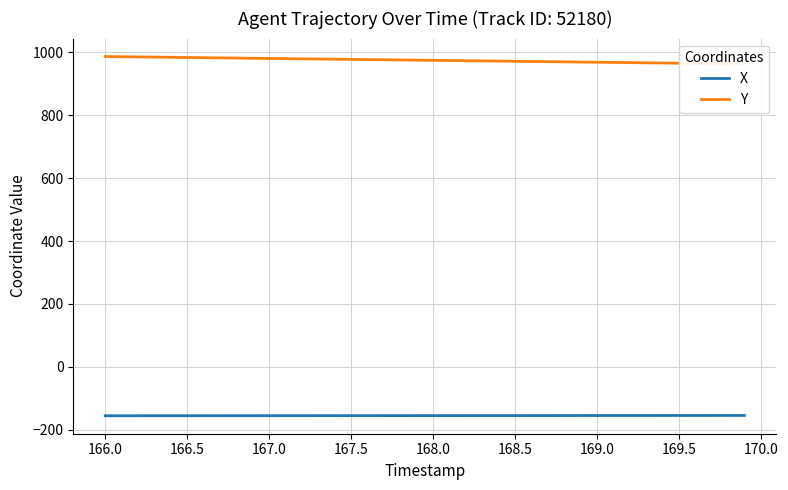

What is the lowest value of the X series?

-155.7